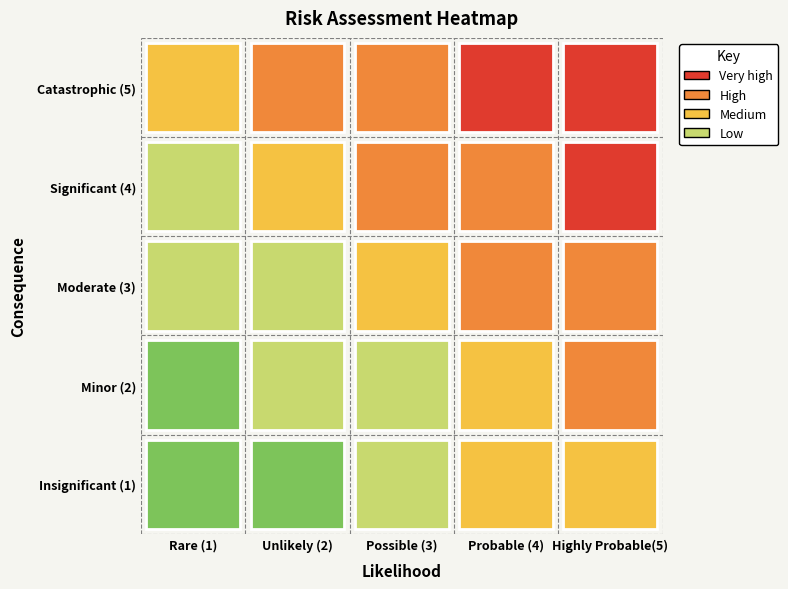

What is the sum of all Insignificant (1) values?

10